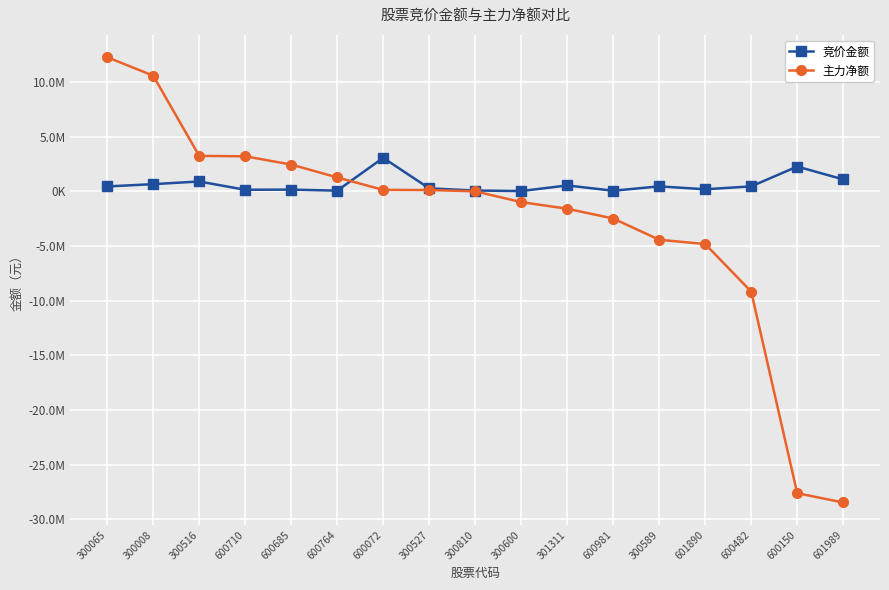

What are all the series names shown in the legend?

竞价金额, 主力净额